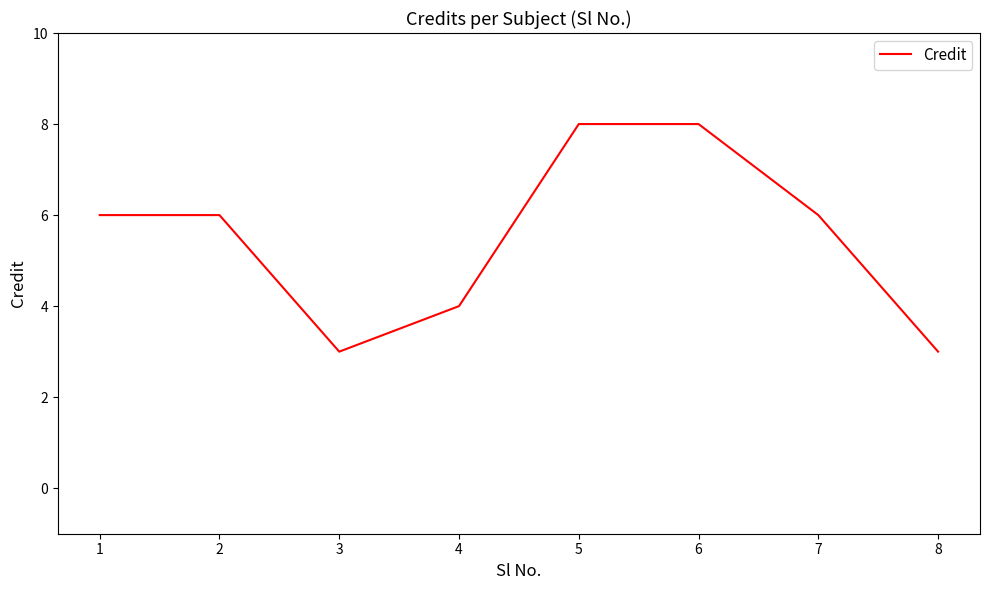

Where is the first local minimum?

3